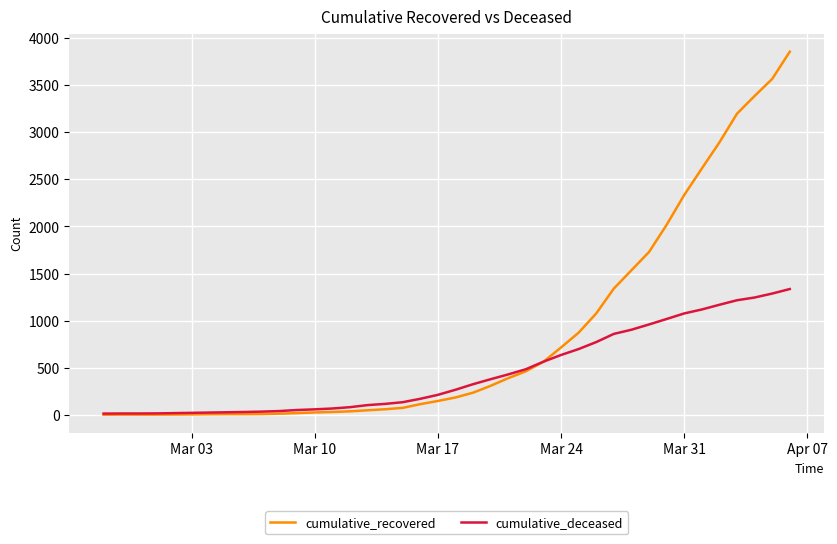

What is the greatest value displayed?

3855